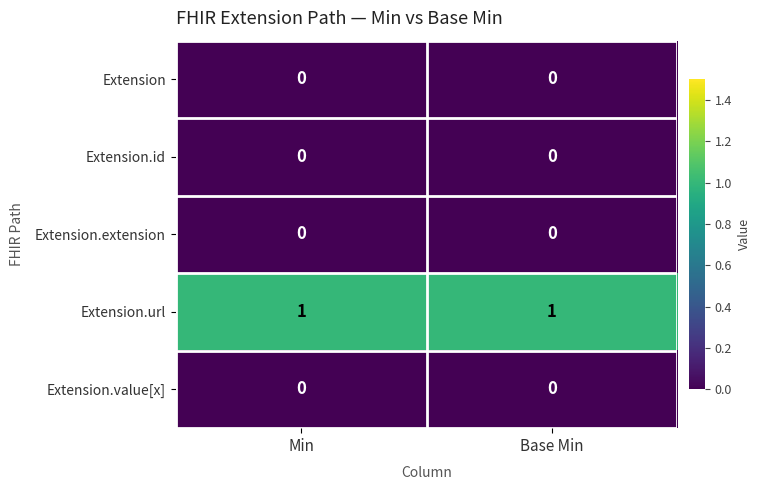

True or false: Extension has a value of 0 at Min.

True